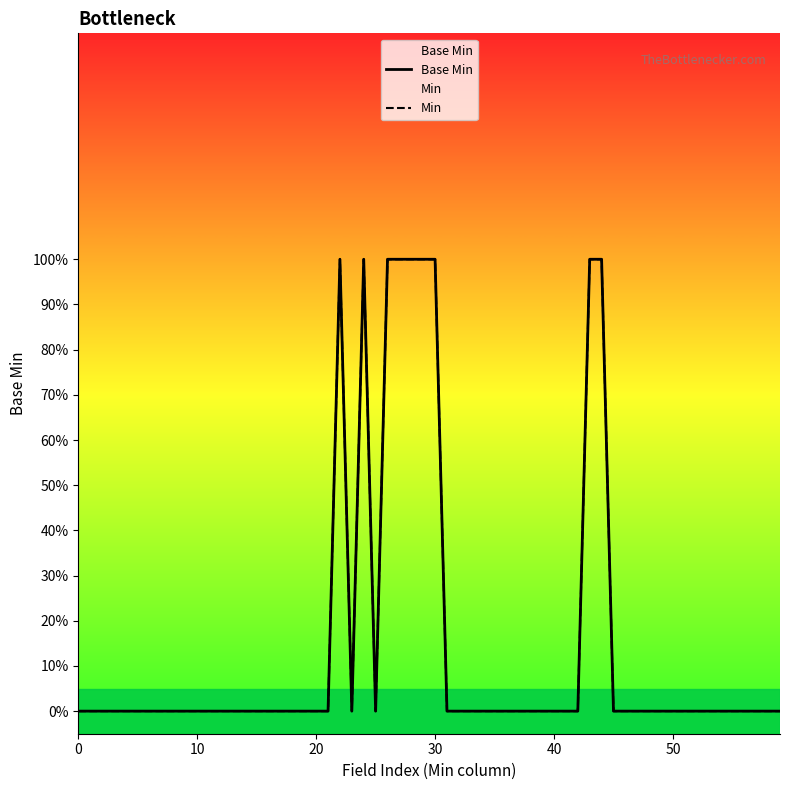

Count the number of data series in this chart.

1